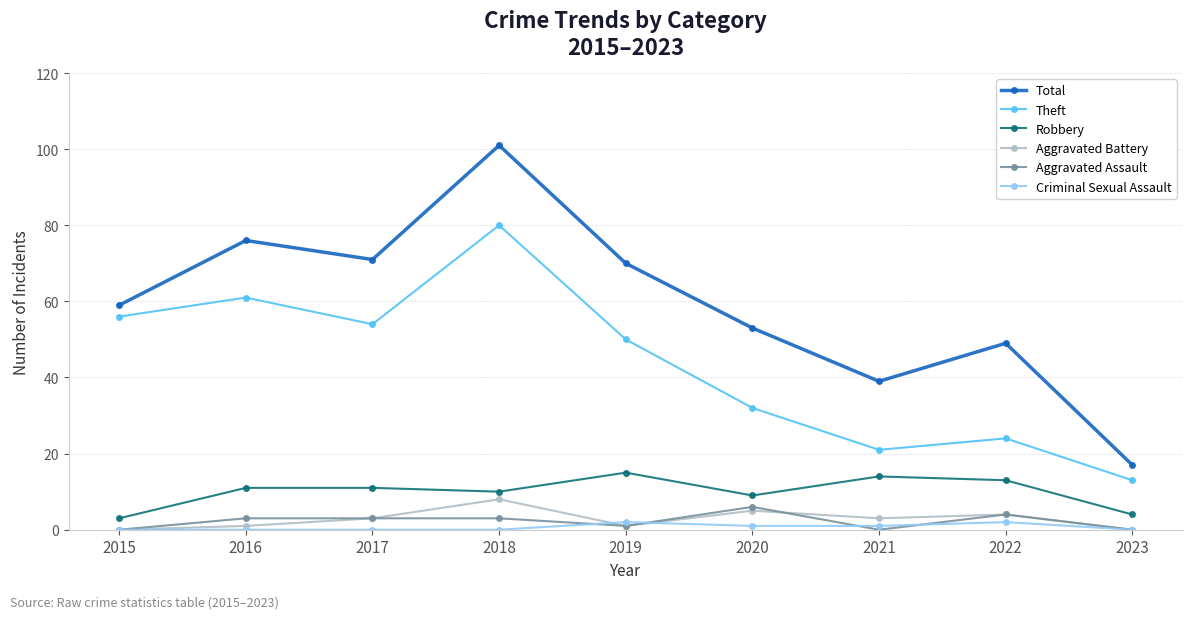

How many distinct data groups are displayed?

6